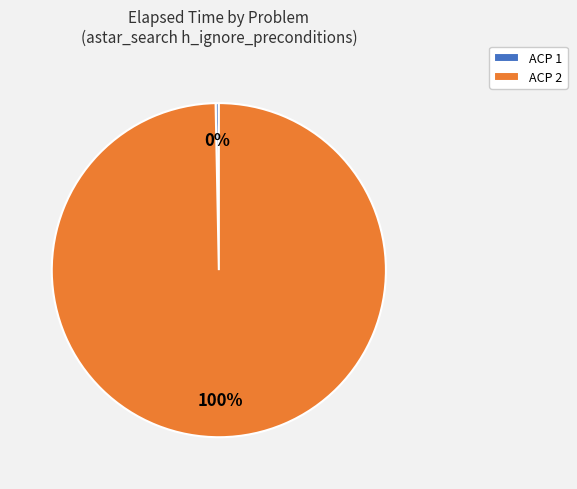

To the nearest percent, what portion does ACP 2 represent?

100%